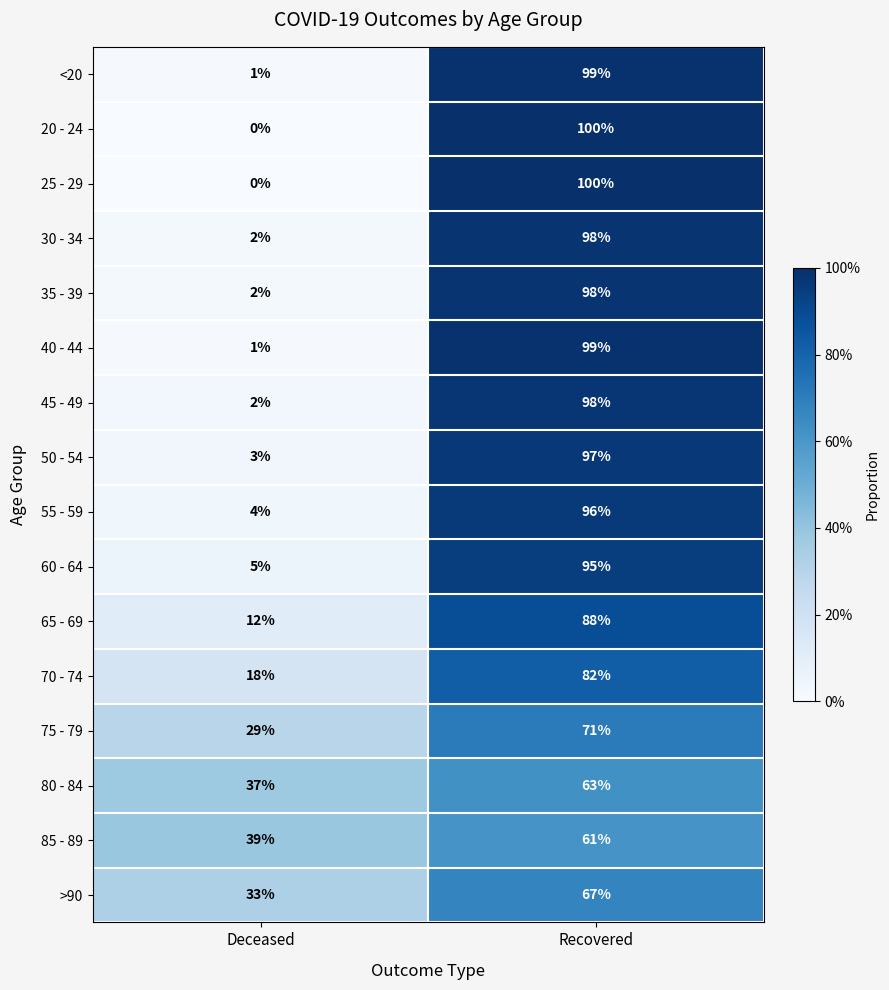

What is the difference between the 25 - 29 values at Deceased and Recovered?

100